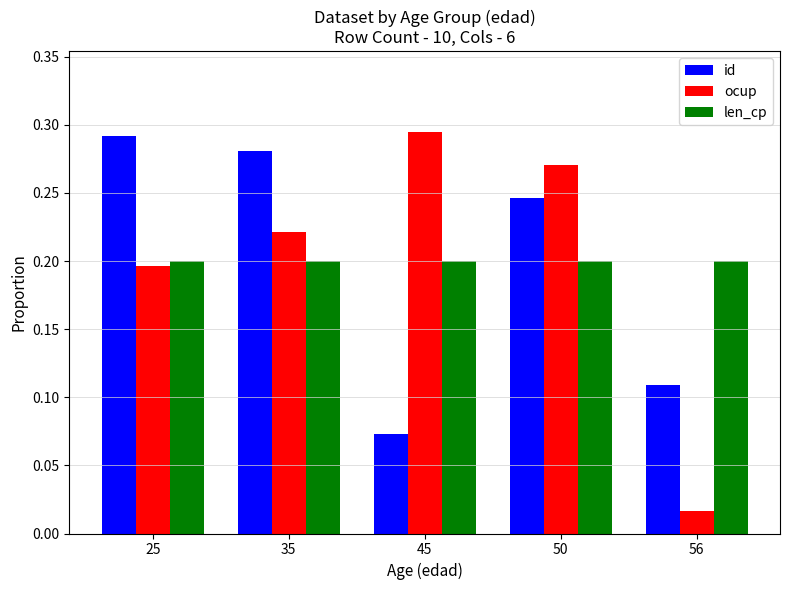

What are all the series names shown in the legend?

id, ocup, len_cp